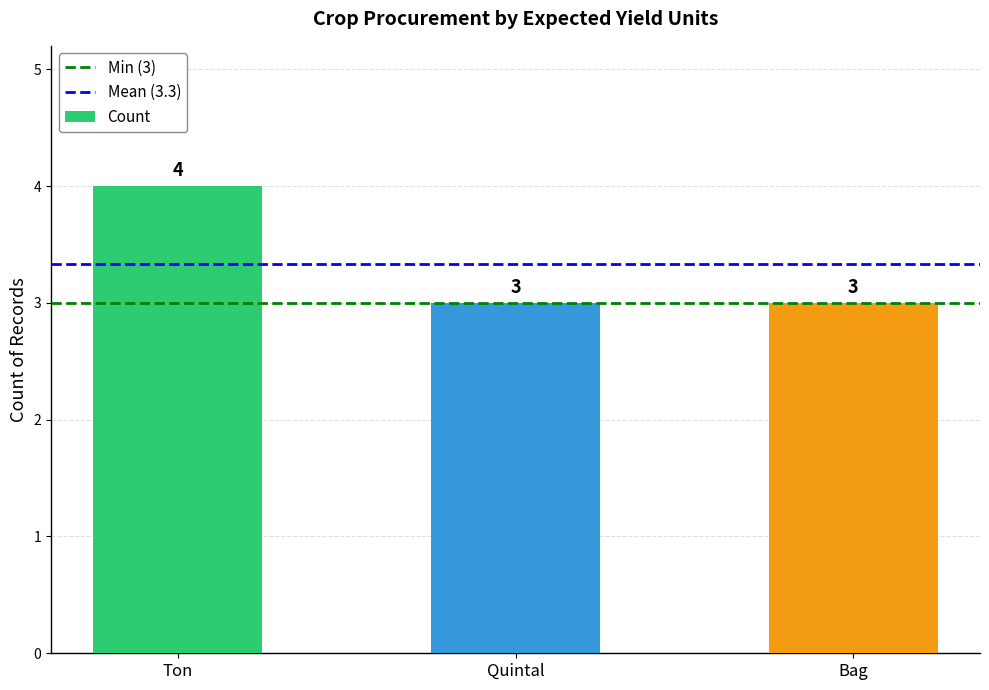

The chart shows a value of 4 at Ton. True or false?

True